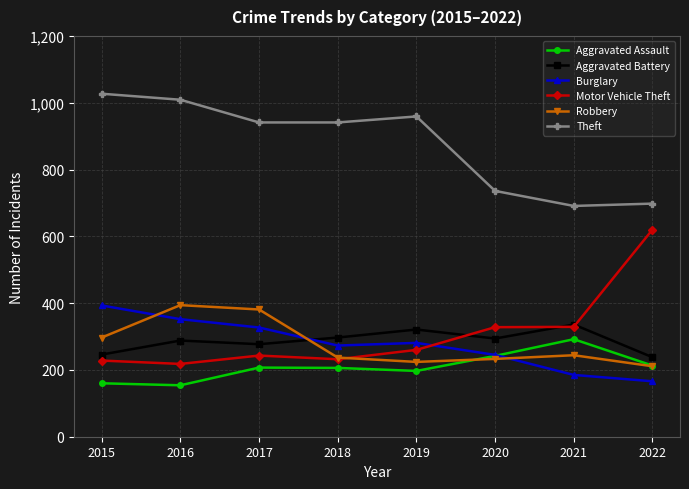

What is the value of the Theft point at the 6th from the left?

736